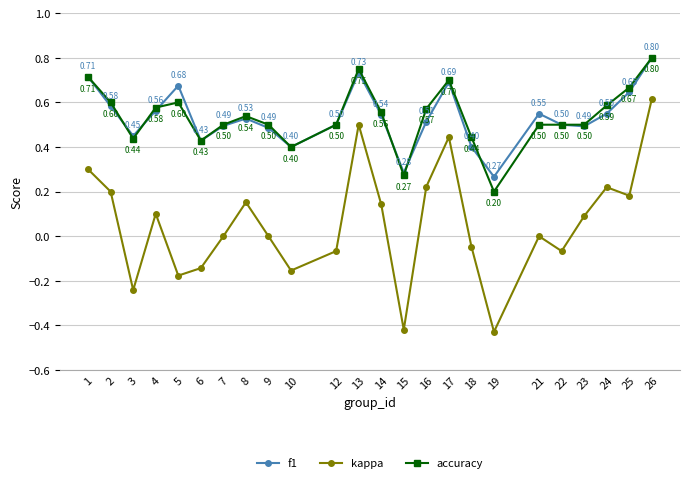

Is the value of f1 at 8 greater than the value of accuracy at 22?

Yes